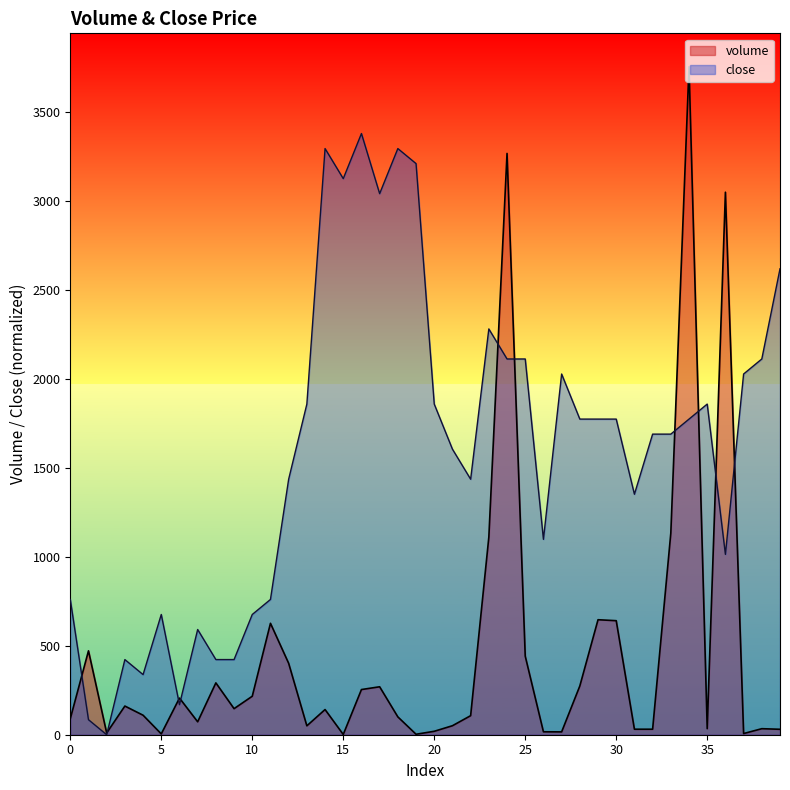

What is the sum of all close values?

63946.6